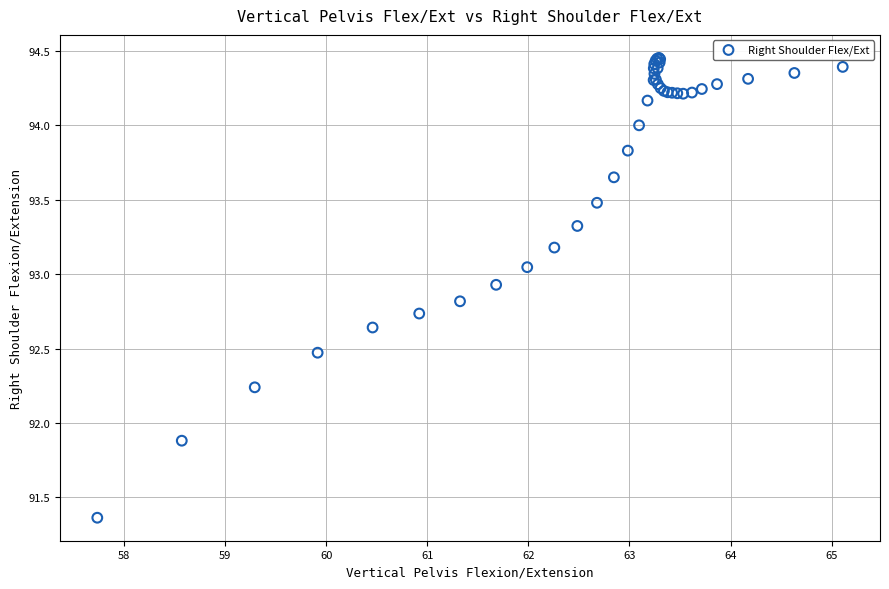

What Y value in the scatter plot is closest to 92?

91.9